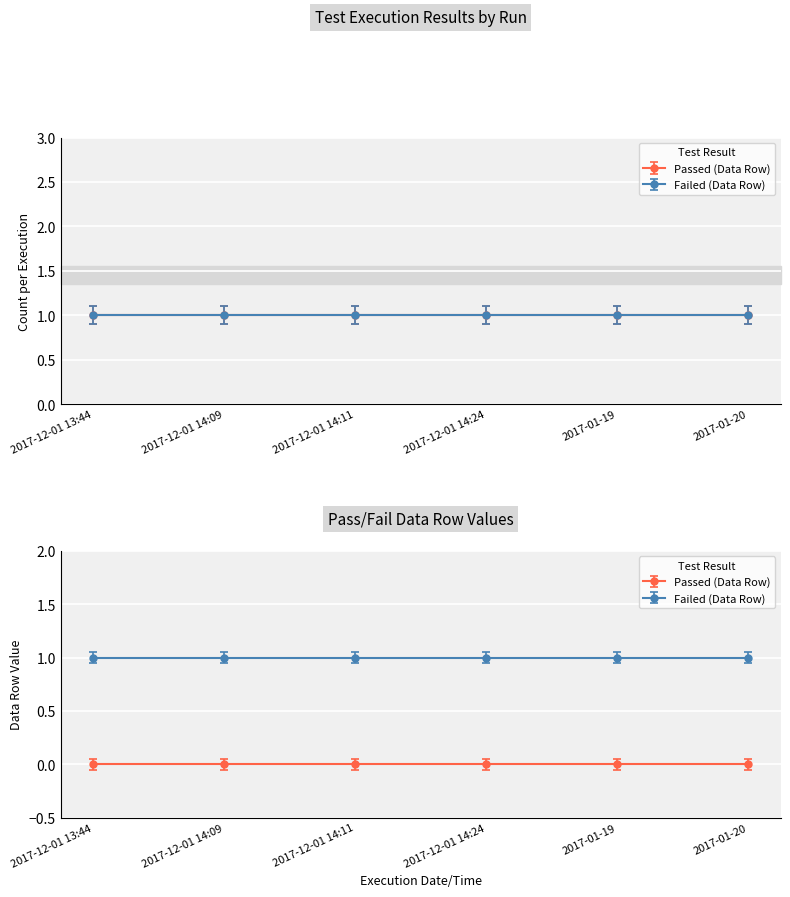

Is this an area chart (filled region under the line)?

No